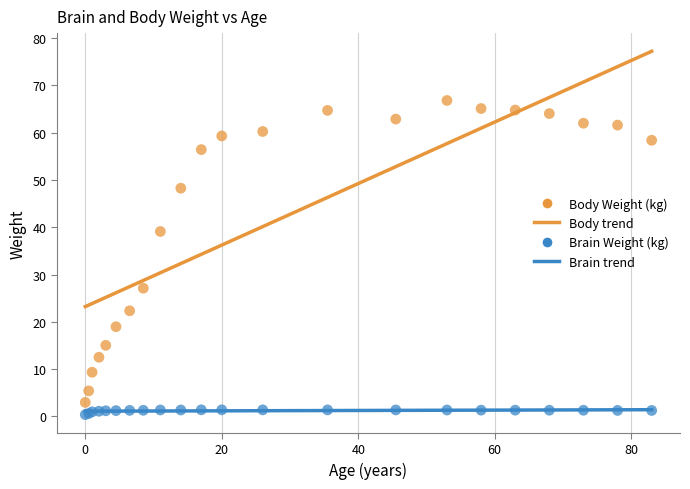

In the Body Weight (kg) series, what Y value is closest to 34?

39.1